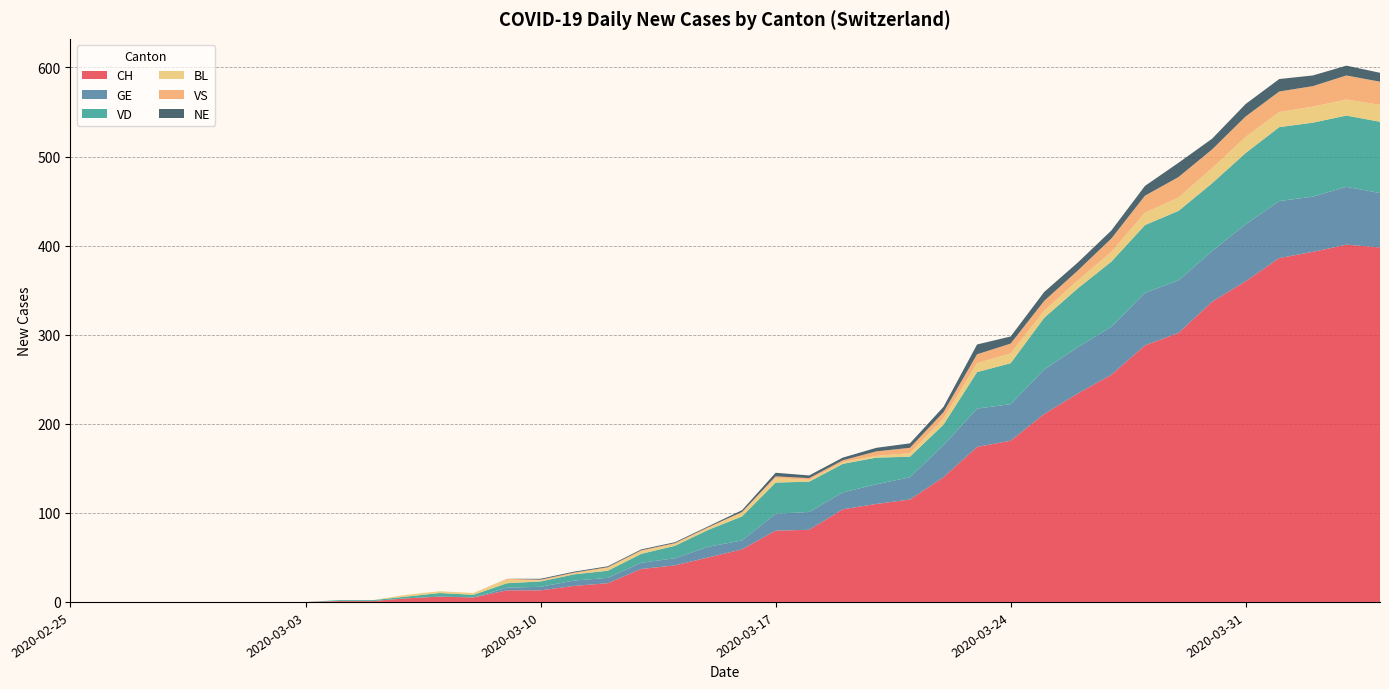

Reading right to left, transcribe all the data shown in this chart.

CH: 398	401	393	386	360	337	302	288	255	234	211	181	174	140	115	110	104	81	80	59	50	41	37	21	18	13	13	5	6	4	1	1	0	0	0	0	0	0	0	0
GE: 61	65	62	64	64	57	59	59	54	52	50	41	43	36	25	22	19	20	19	10	12	8	7	6	6	4	3	0	0	0	0	0	0	0	0	0	0	0	0	0
VD: 80	80	83	83	80	76	78	76	73	66	58	46	41	23	23	30	32	34	35	27	19	14	10	8	7	6	5	3	4	2	1	1	0	0	0	0	0	0	0	0
BL: 19	18	18	17	18	17	15	14	11	9	8	11	10	7	4	2	2	2	5	4	2	2	3	3	1	1	4	2	2	2	0	0	0	0	0	0	0	0	0	0
VS: 26	27	23	23	23	21	23	19	15	11	11	11	10	7	6	5	2	2	2	1	1	1	1	1	1	1	1	0	0	0	0	0	0	0	0	0	0	0	0	0
NE: 10	11	12	14	14	12	16	11	9	9	10	8	11	6	5	4	3	3	4	2	1	1	1	1	1	1	0	0	0	0	0	0	0	0	0	0	0	0	0	0